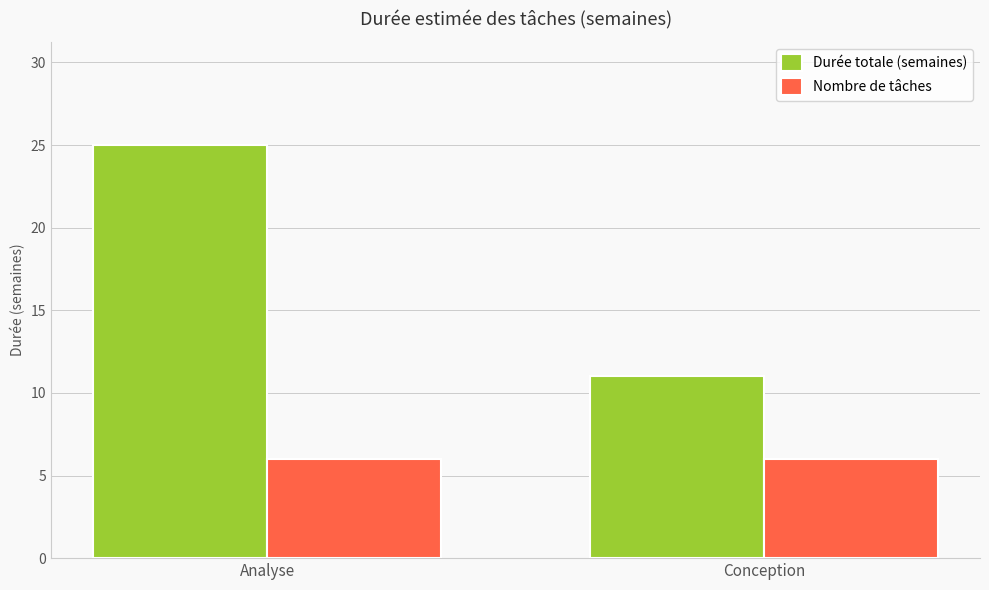

Reading left to right, what are all the values shown in this chart?

Durée totale (semaines): 25	11
Nombre de tâches: 6	6